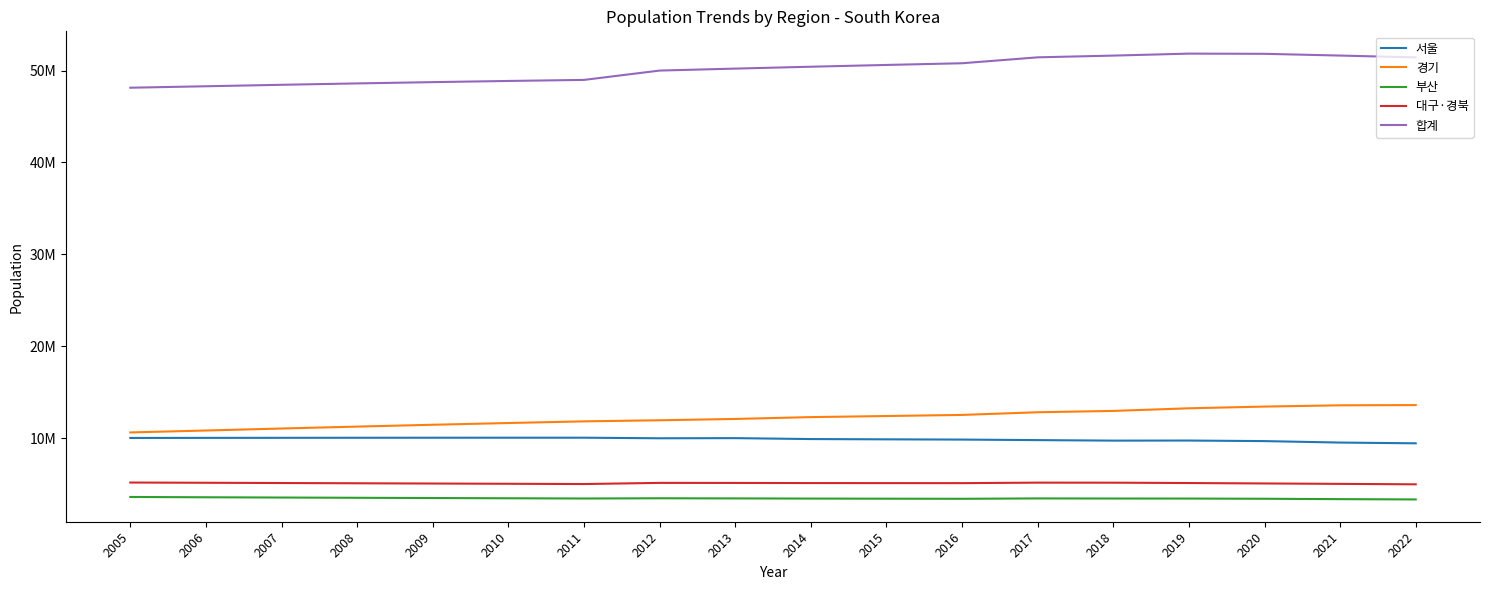

What is the difference between the maximum and minimum values in the 경기 series?

2976977